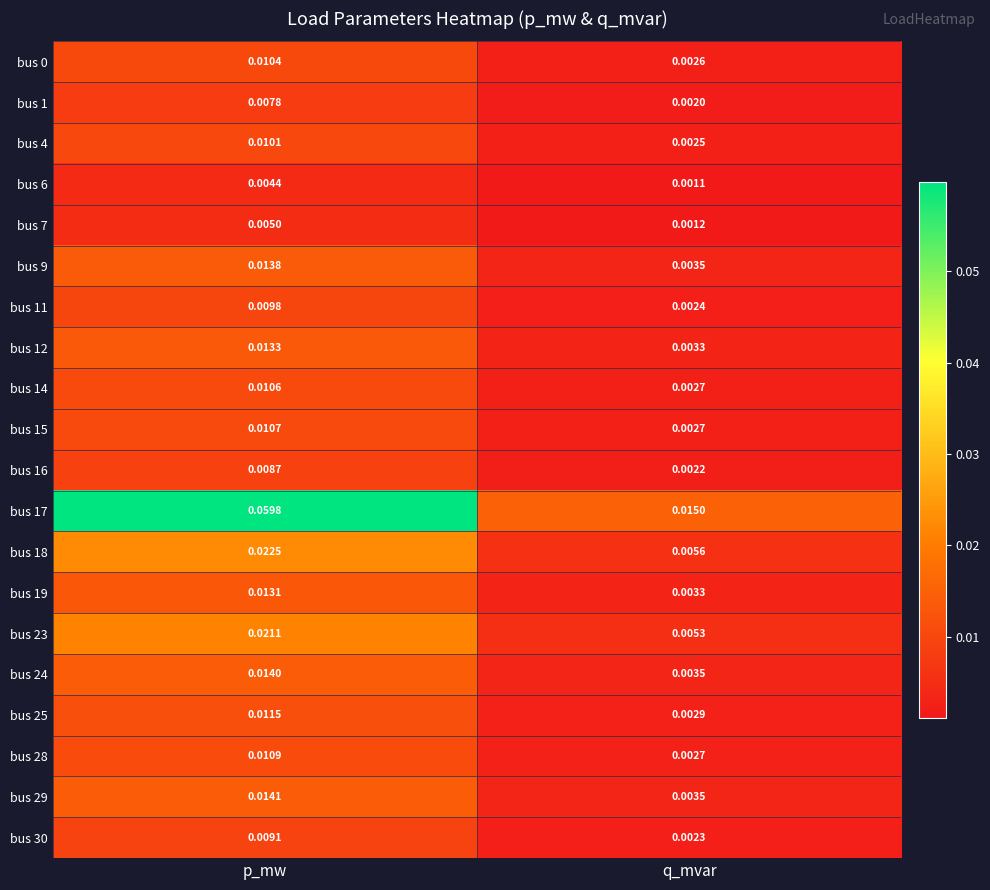

List the labels in order of bus 6 value, largest first.

p_mw, q_mvar